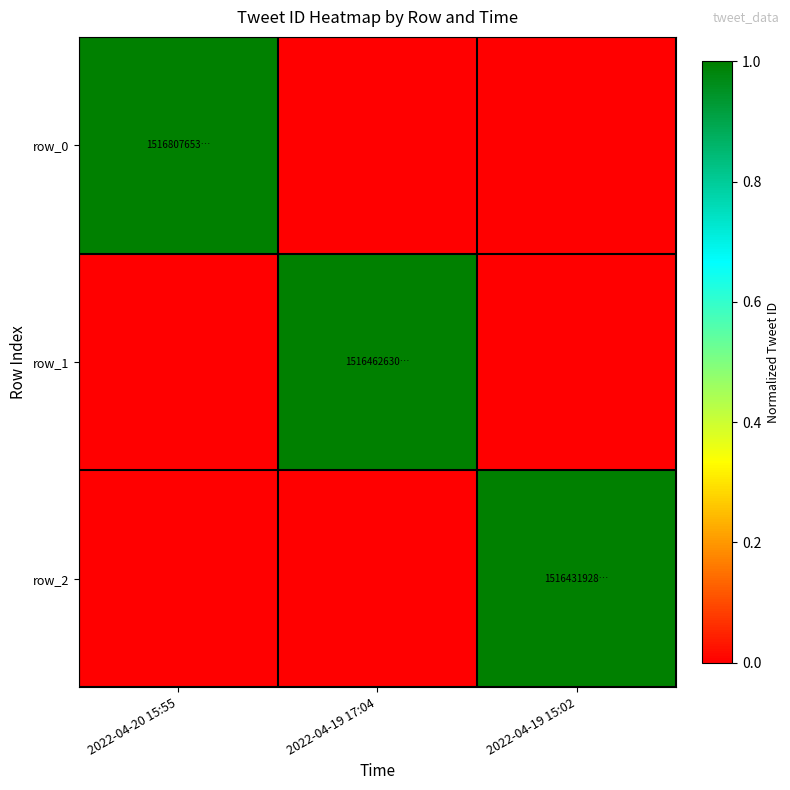

The row_2 series shows 0.6 at 2022-04-20 15:55. True or false?

False